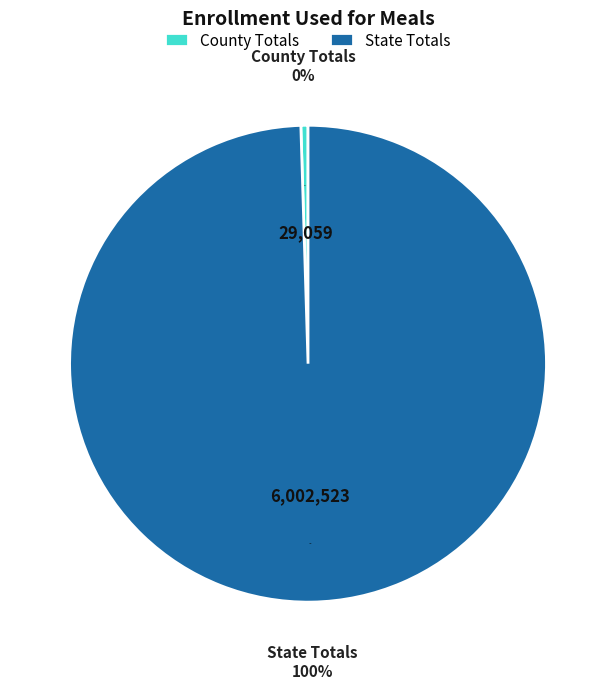

What is the change in value from County Totals: to State Totals:?

+5973464